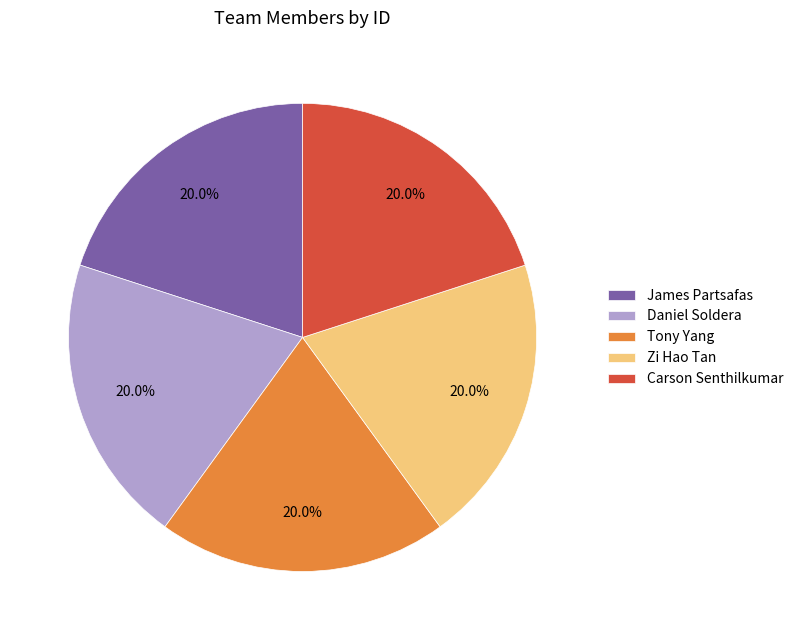

To the nearest percent, what is the average slice percentage?

20%